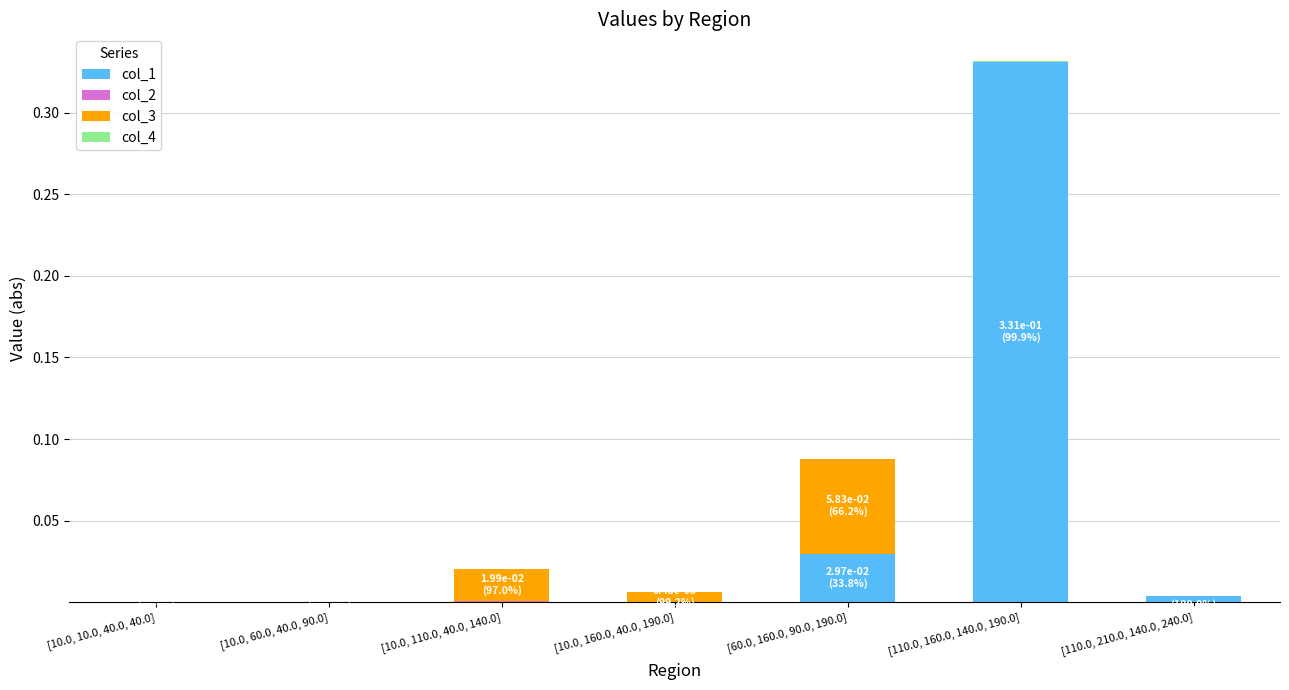

How many series are shown in this chart?

4